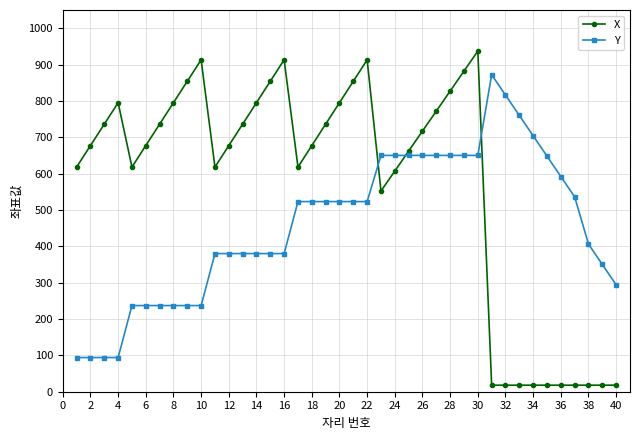

In X, how many points are higher than both neighbors (excluding endpoints)?

5